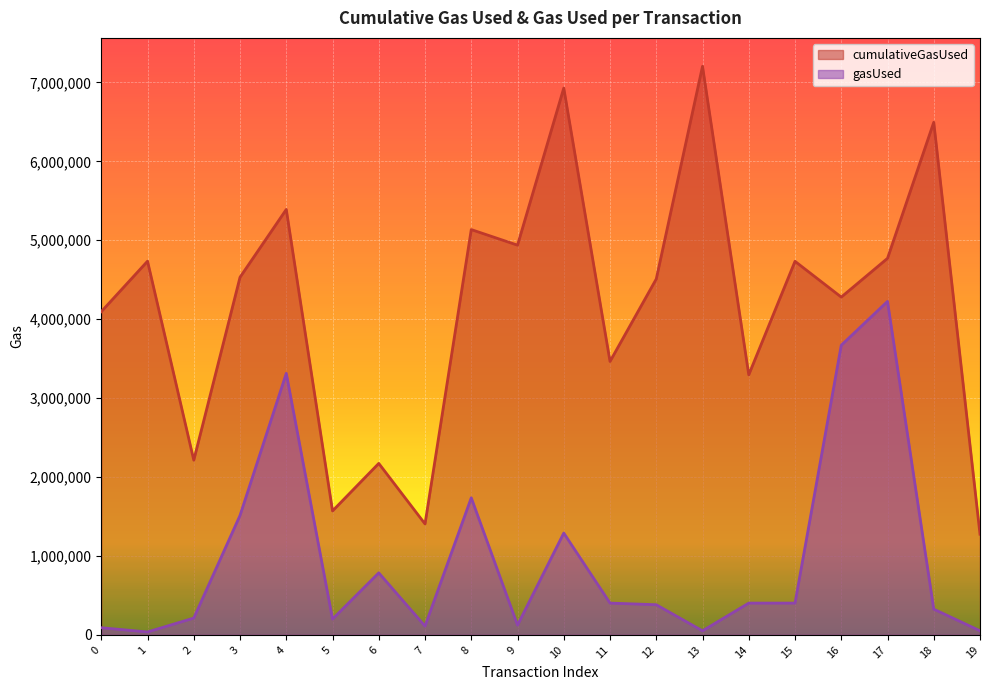

What is the smallest value displayed?

37344